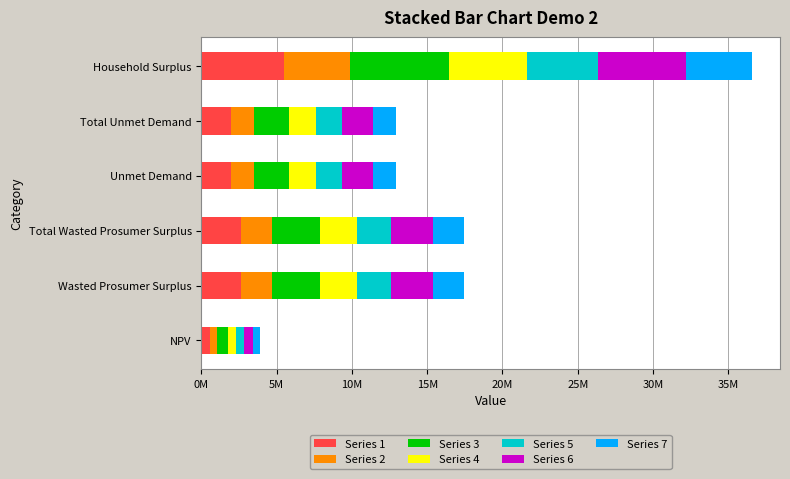

What are all the series names shown in the legend?

Series 1, Series 2, Series 3, Series 4, Series 5, Series 6, Series 7